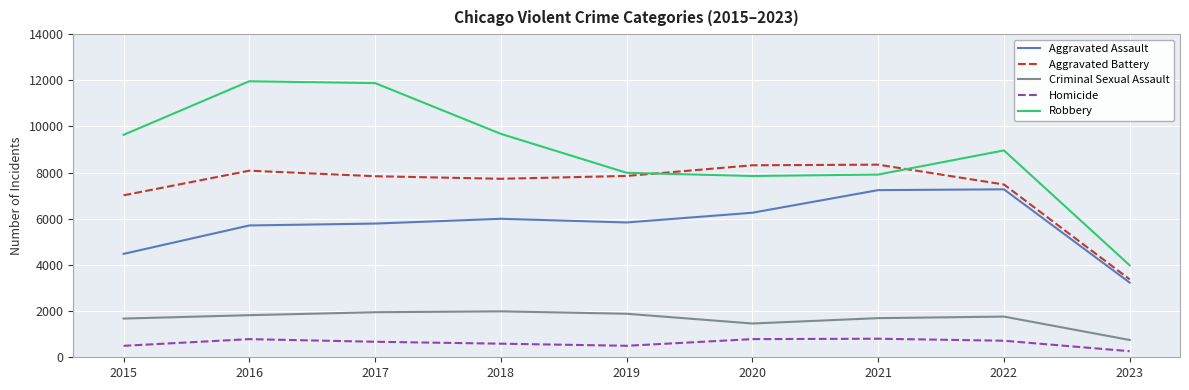

The Aggravated Battery series shows 8346 at 2021. True or false?

True